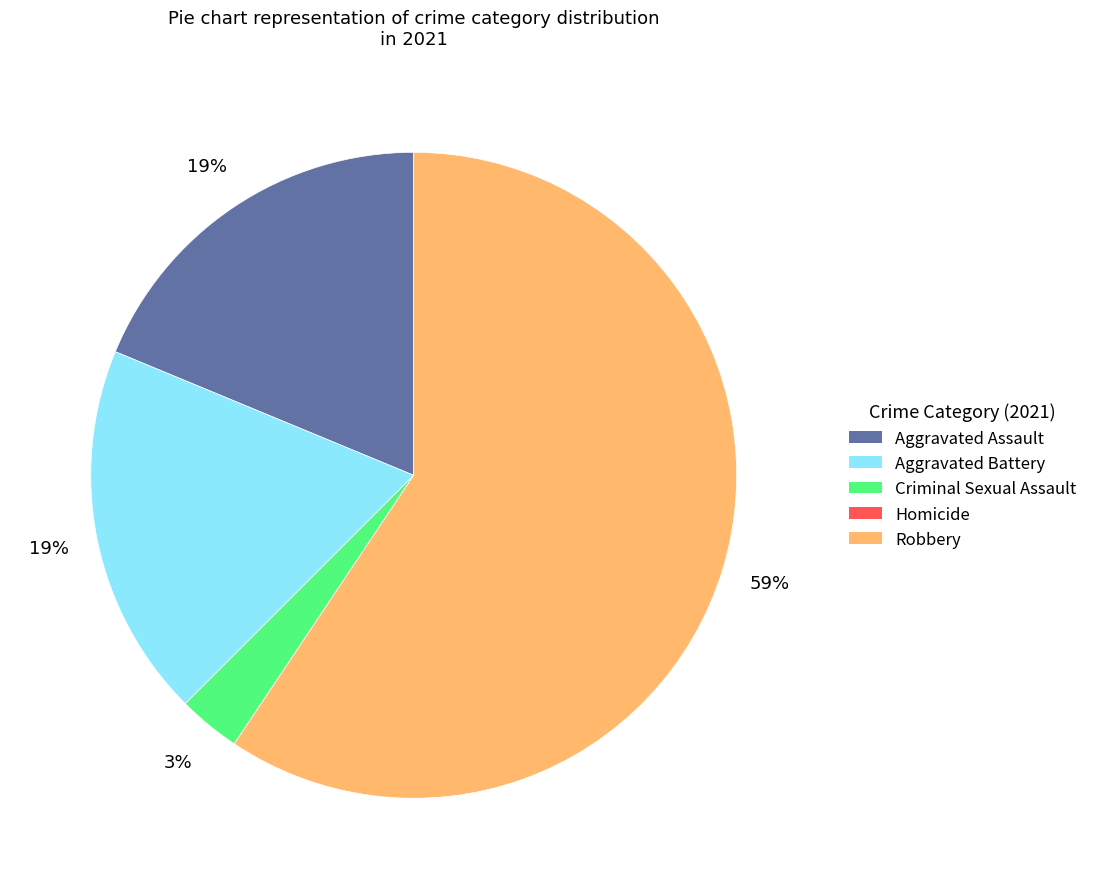

Is it true that Aggravated Battery is 11% of the pie?

False